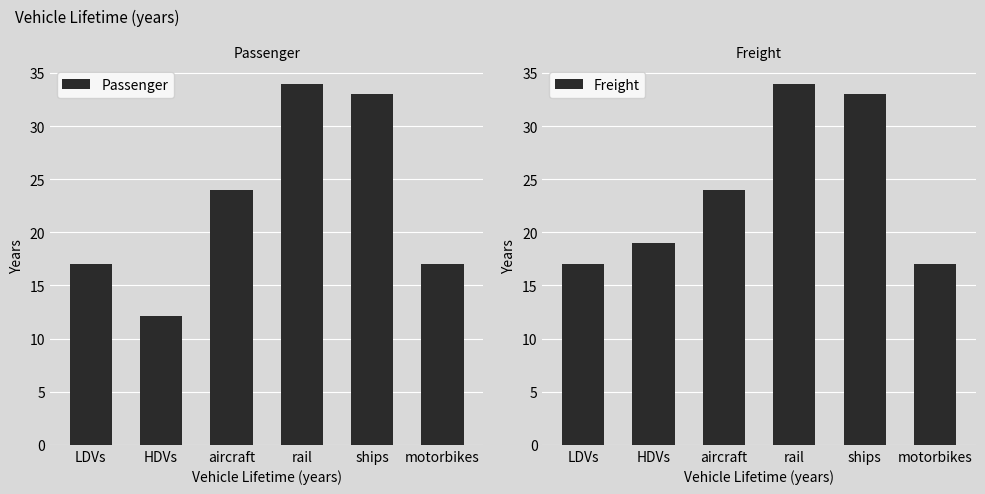

At how many categories does at least one series exceed 18?

4